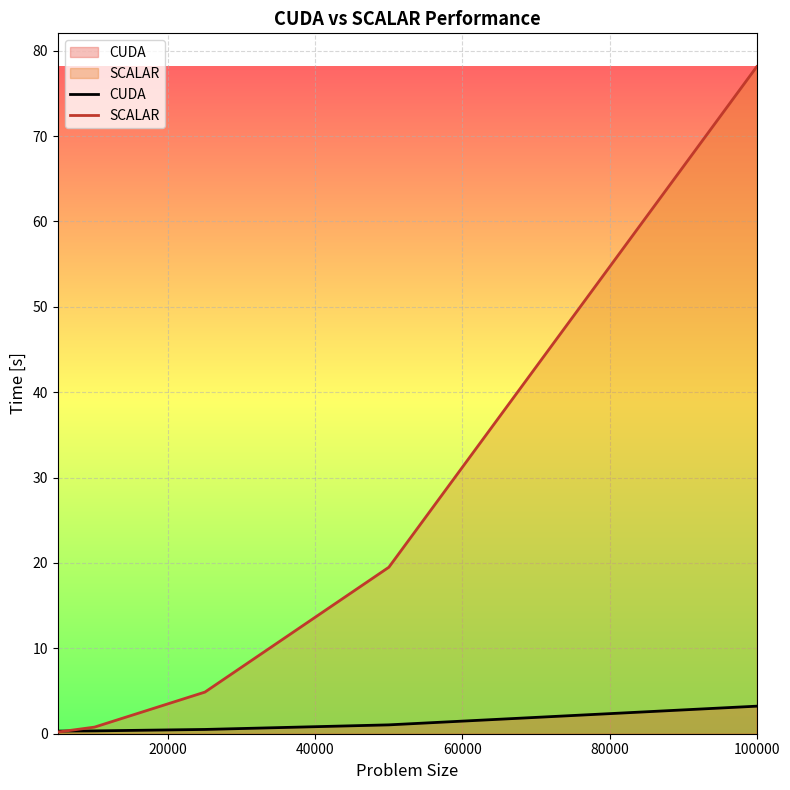

List the series in order of their overall mean, highest first.

SCALAR, CUDA